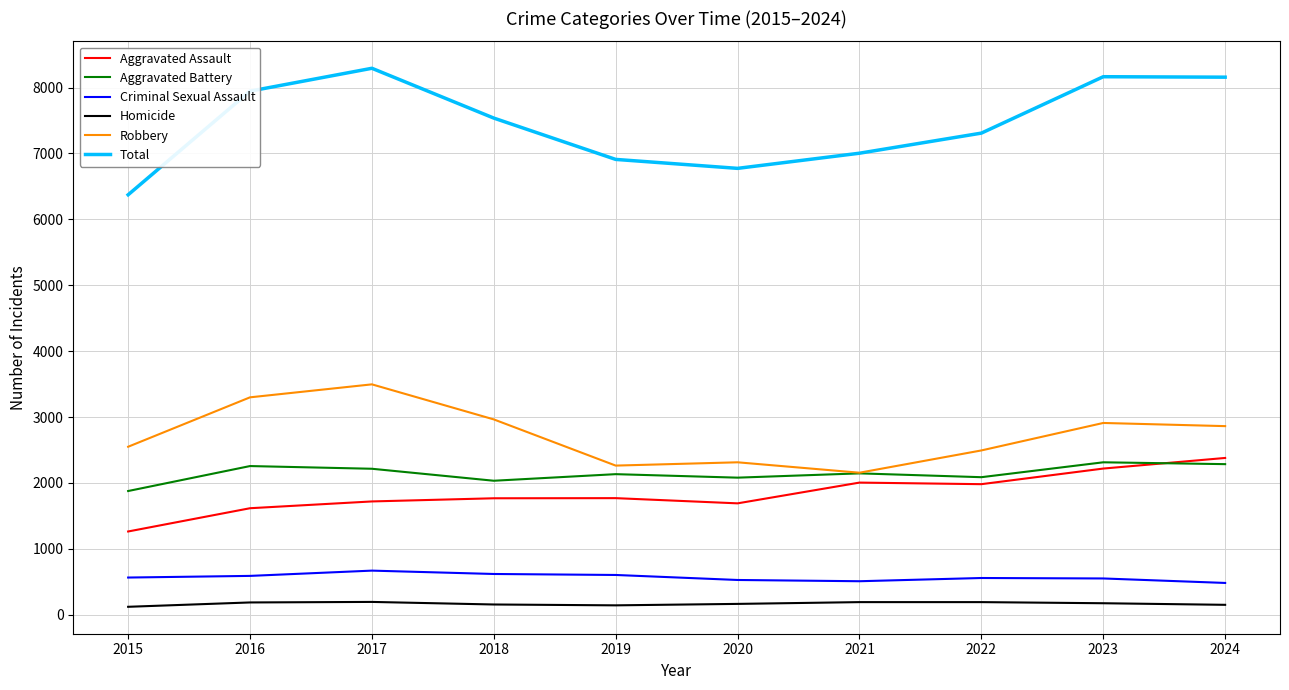

True or false: Criminal Sexual Assault and Aggravated Battery intersect in this chart.

False